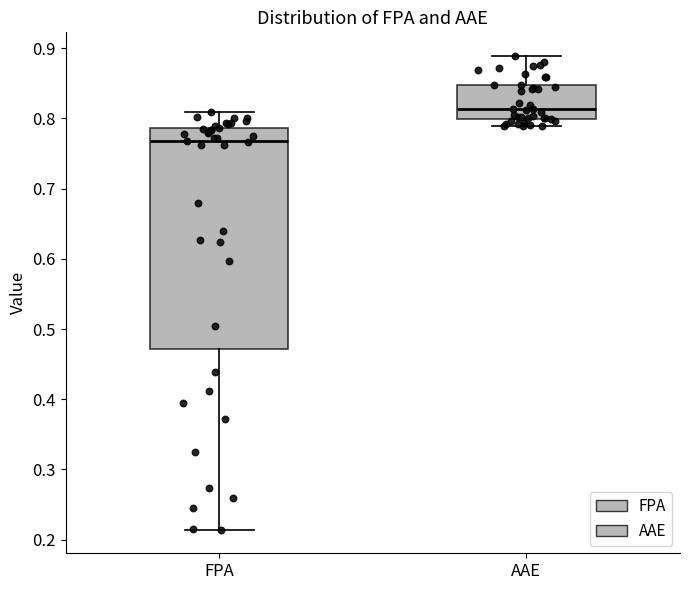

Where does the lower whisker of the box for FPA end on the y-axis? The values are not printed on the chart, so give them approximately, as read against the axis.

0.21